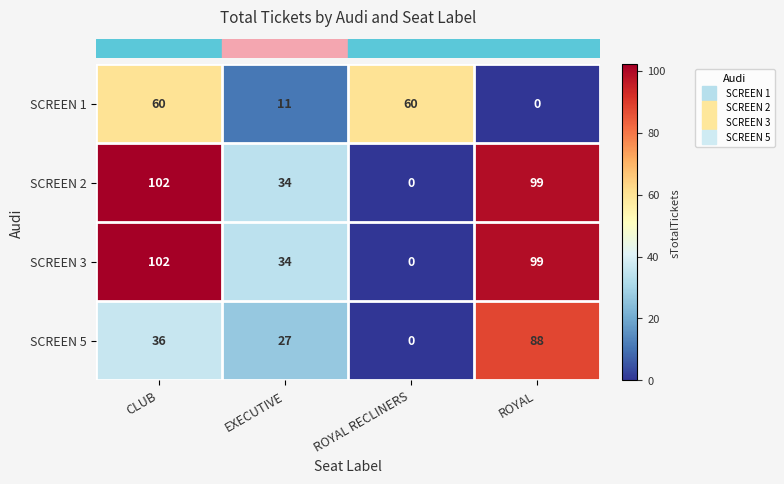

Count the number of data series in this chart.

4